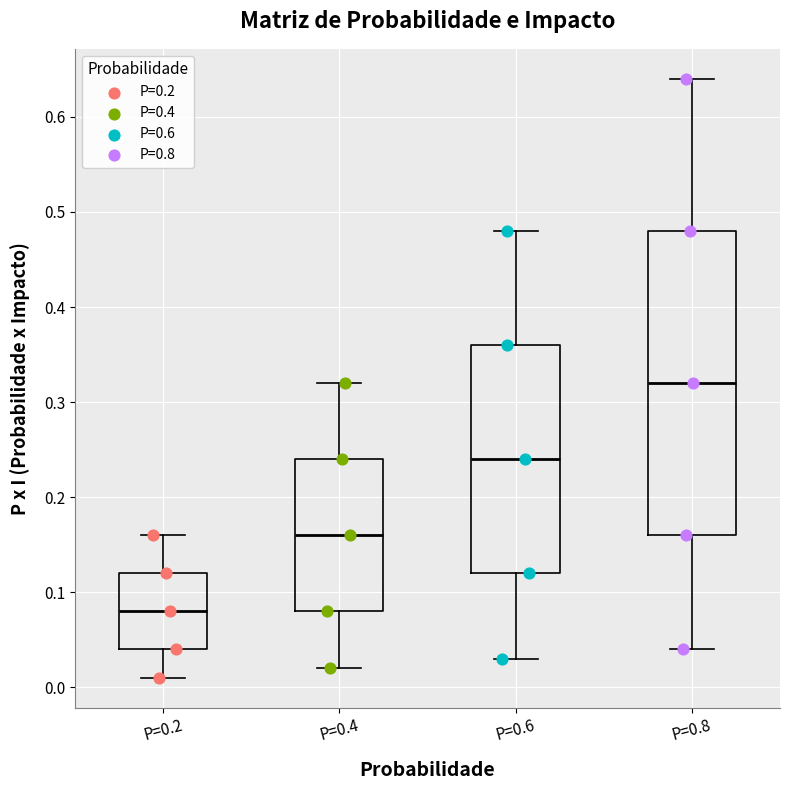

Reading left to right, transcribe this box plot: for each box, give where its median line is, the range the box spans, and where its two whiskers end, as read against the y-axis. The values are not printed on the chart, so give them approximately, as read against the axis.

P=0.2: median 0.08, box 0.04 to 0.12, whiskers 0.01 to 0.16
P=0.4: median 0.16, box 0.08 to 0.24, whiskers 0.02 to 0.32
P=0.6: median 0.24, box 0.12 to 0.36, whiskers 0.03 to 0.48
P=0.8: median 0.32, box 0.16 to 0.48, whiskers 0.04 to 0.64